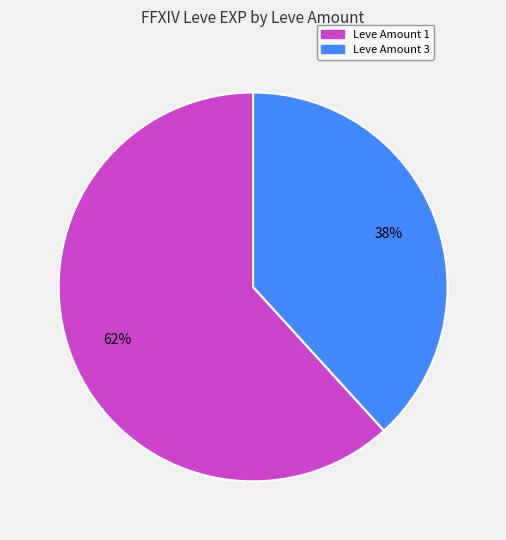

Is there a majority slice in this chart?

Yes